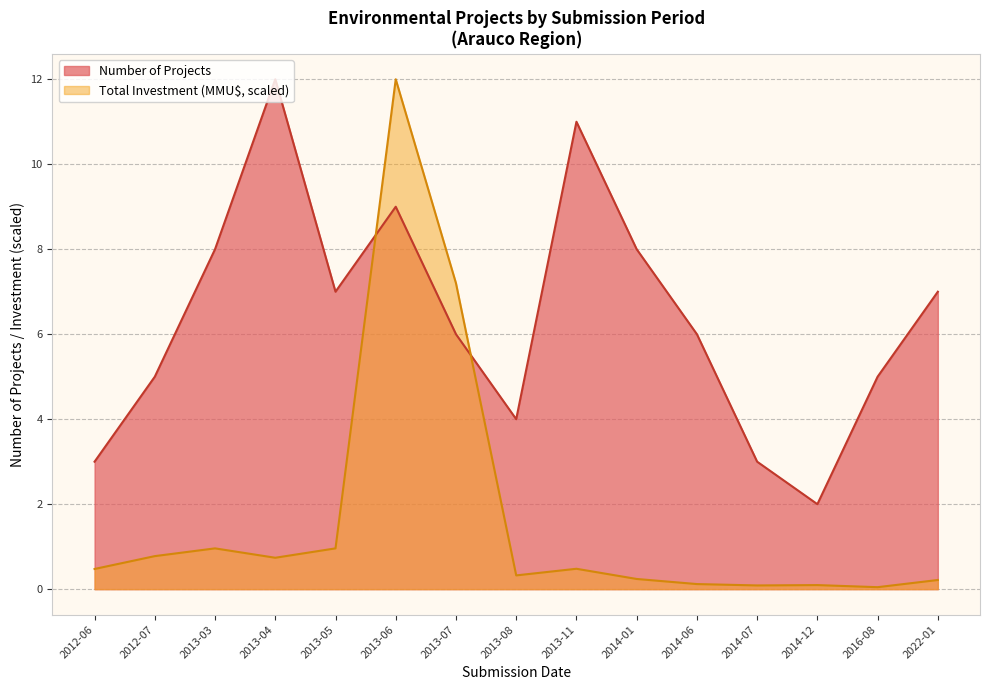

What is the label of the 11th point from the right?

2013-05